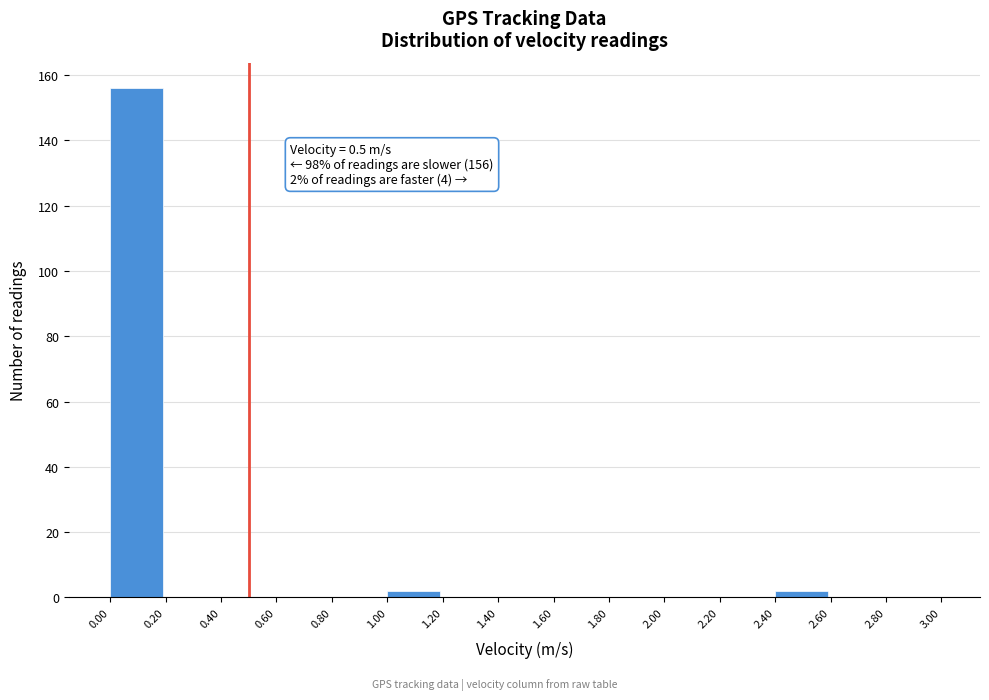

Over which range of the x-axis is the bar tallest?

0.00 to 0.20